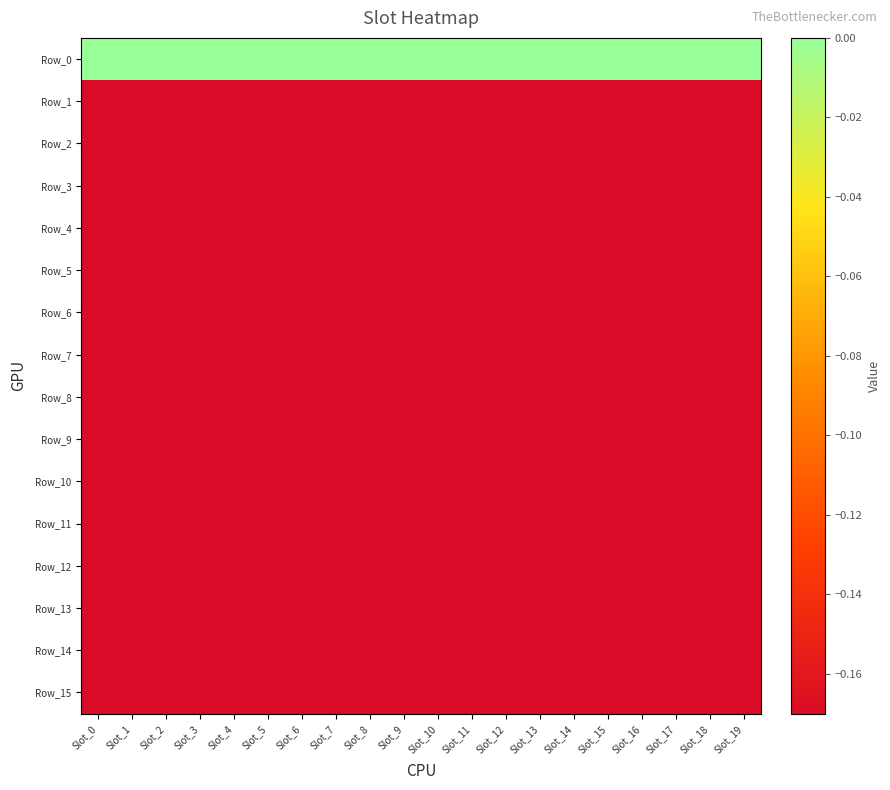

Count the number of data series in this chart.

16